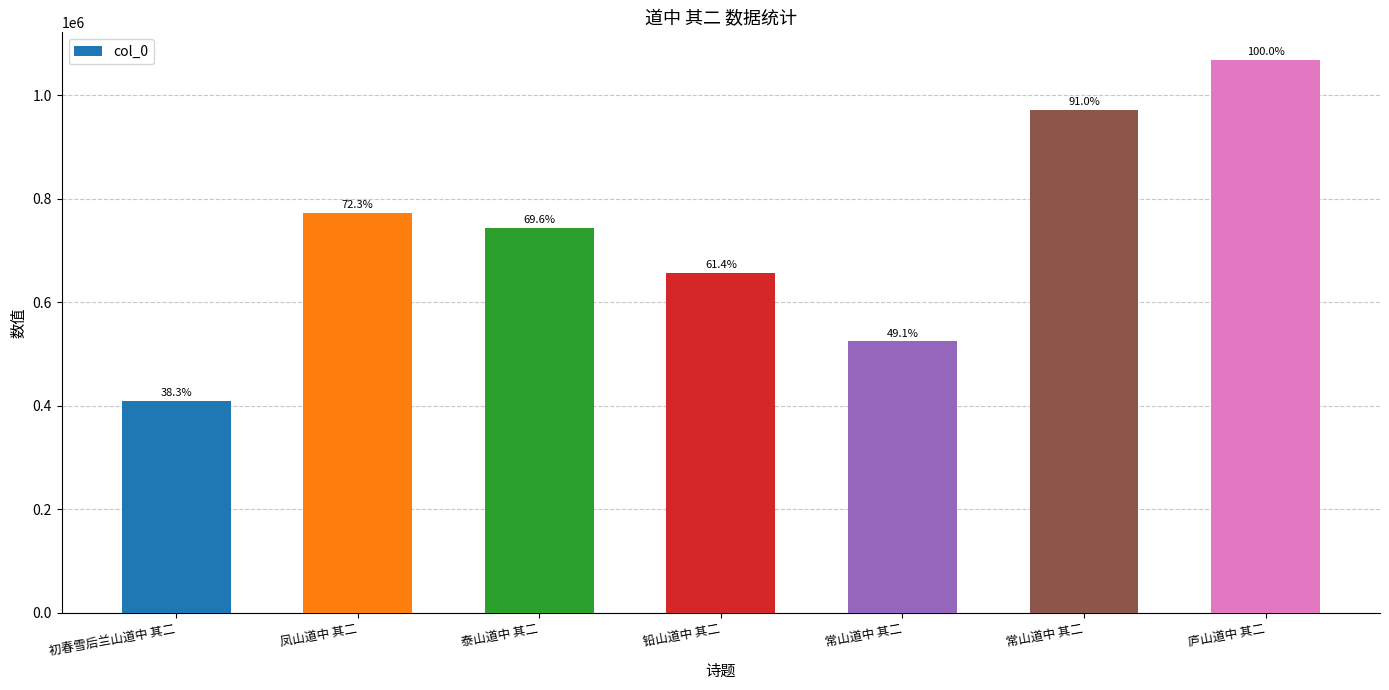

What is the change in value from 初春雪后兰山道中 其二 to 常山道中 其二?

+115129